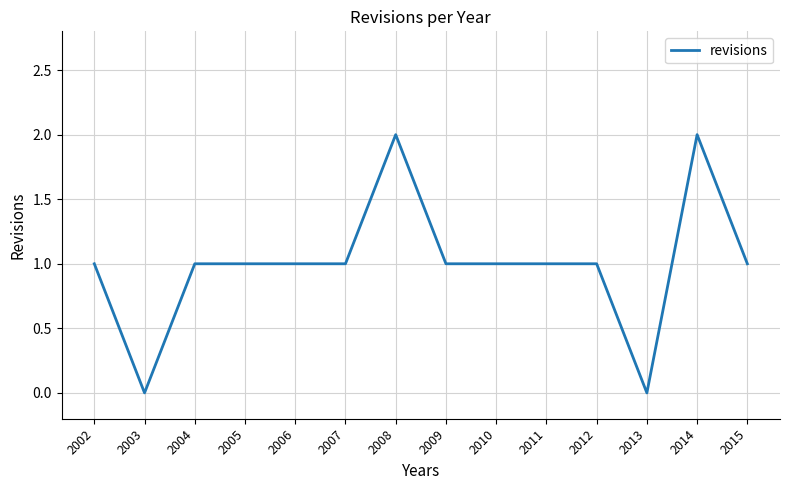

Is it true that the value at 2008 is 2?

True